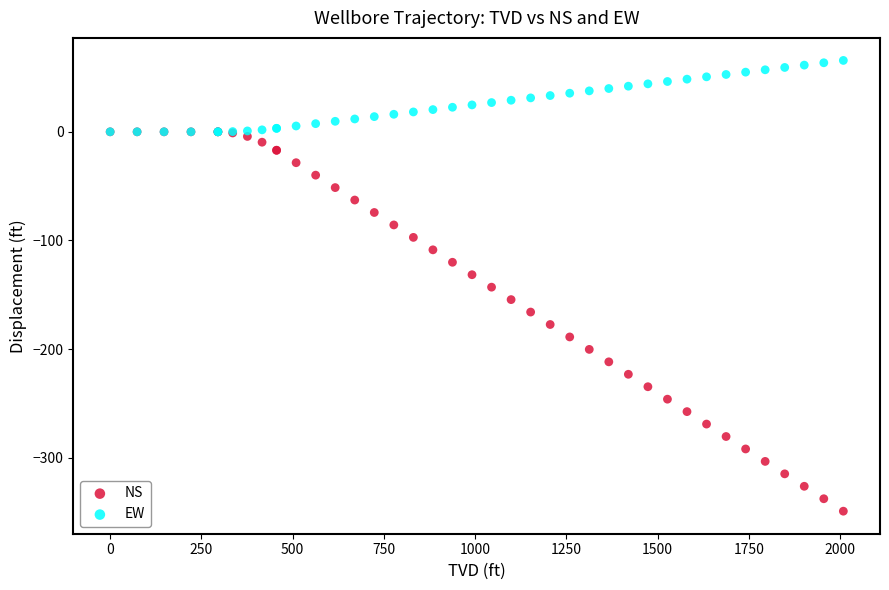

Which series contains the lowest Y value?

NS